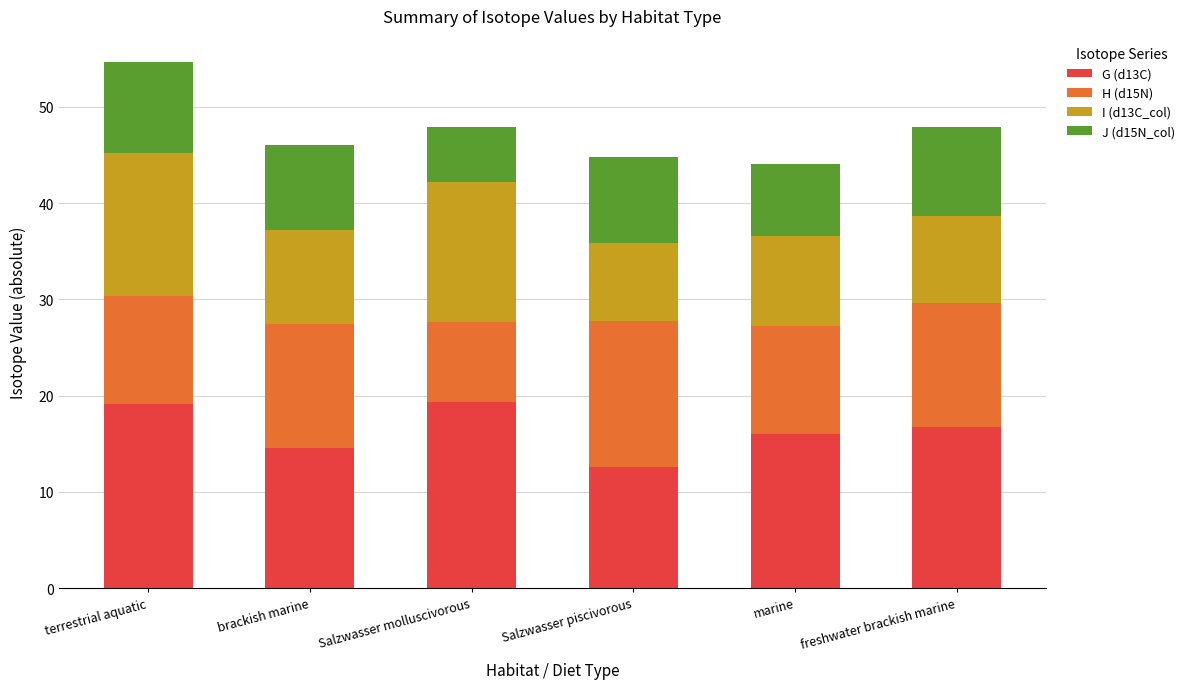

The G (d13C) series shows 19.3 at Salzwasser molluscivorous. True or false?

True